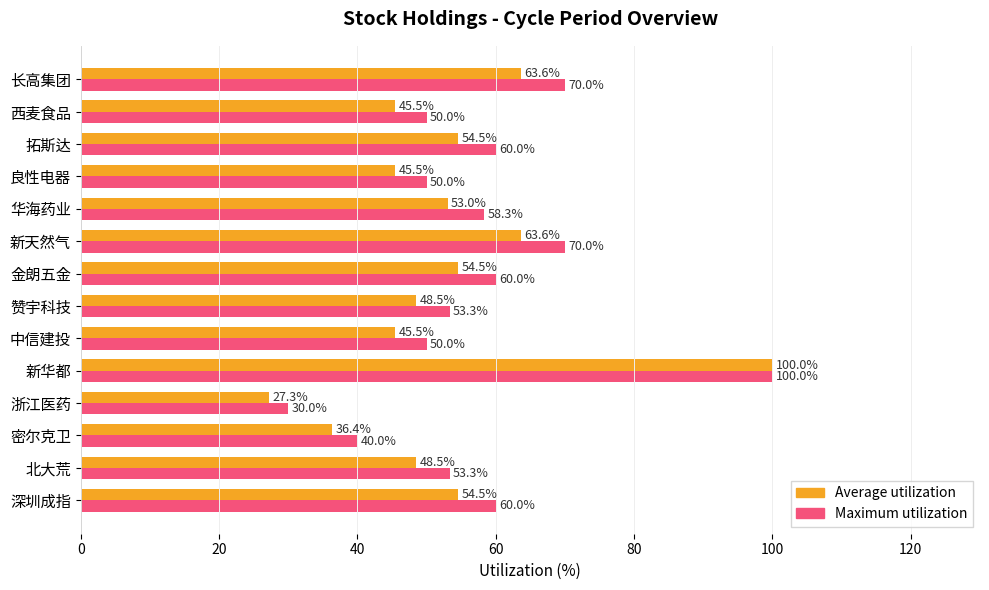

What is the difference between the maximum and minimum values in the Maximum utilization series?

70.0